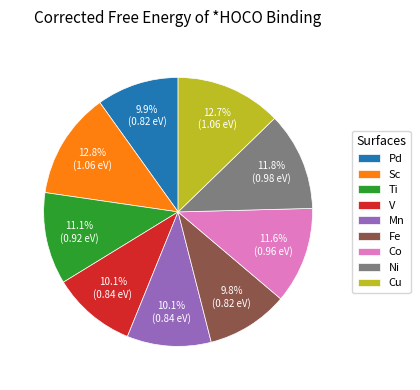

Between Ti and Cu, which is larger?

Cu